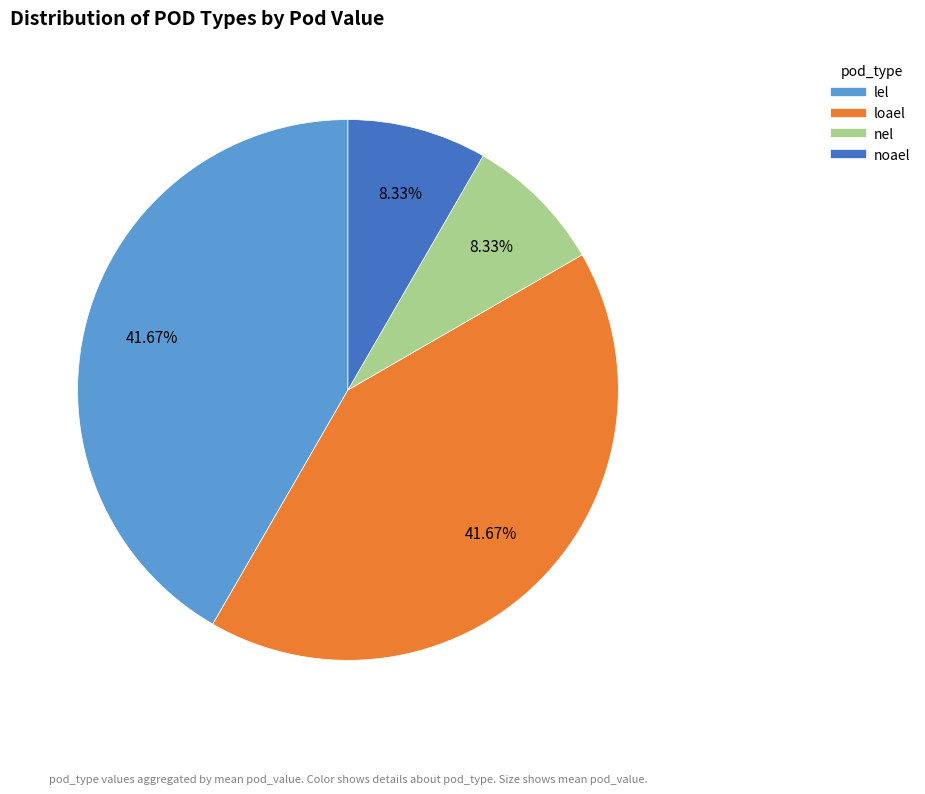

What percentage is the lel slice, to the nearest percent?

42%